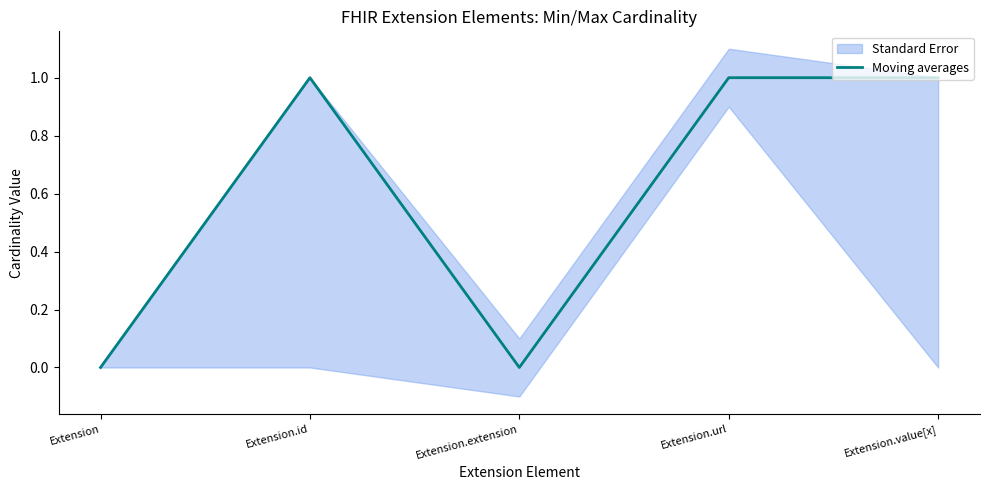

The value at Extension.value[x] is 2. True or false?

False